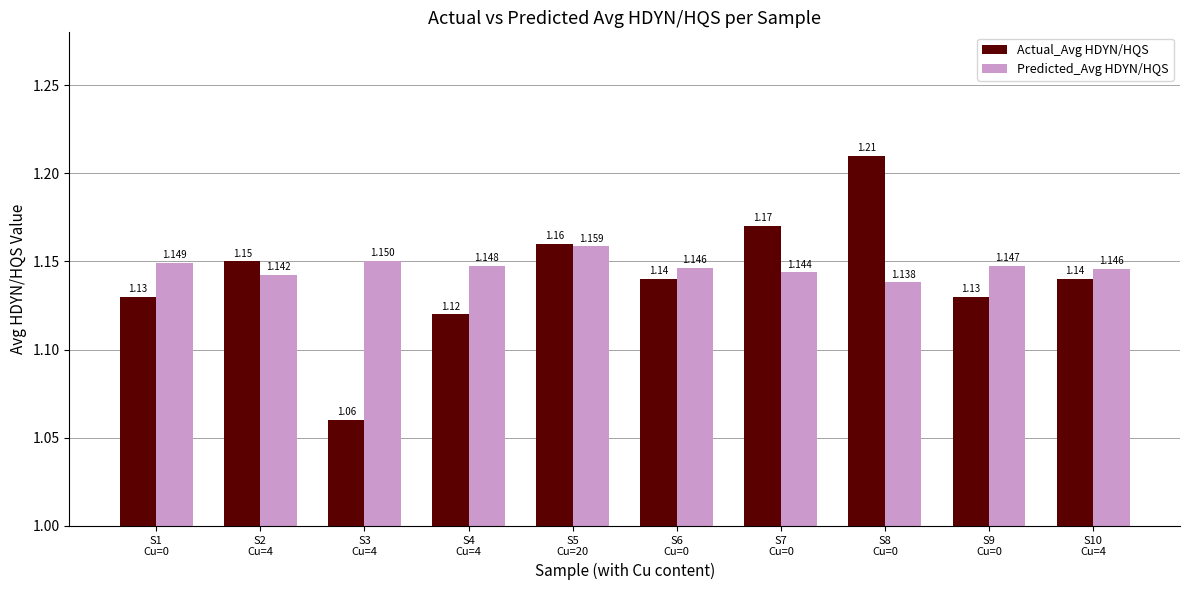

How many bars are there in each group?

2